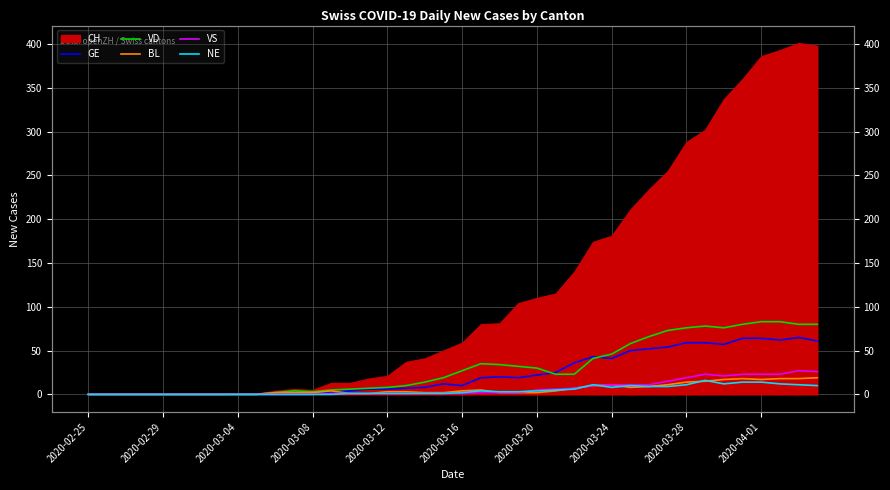

The value of NE at 35 is 22. True or false?

False